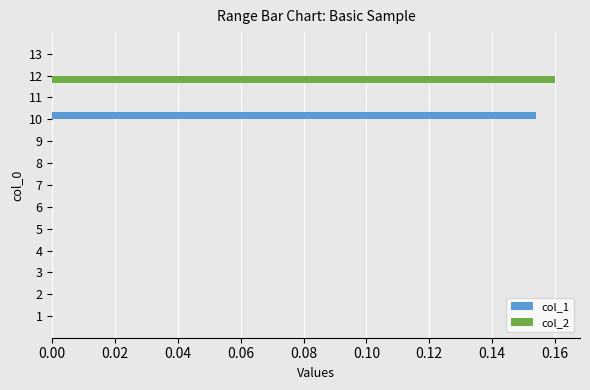

Which series changed the most between 11 and 12?

col_2